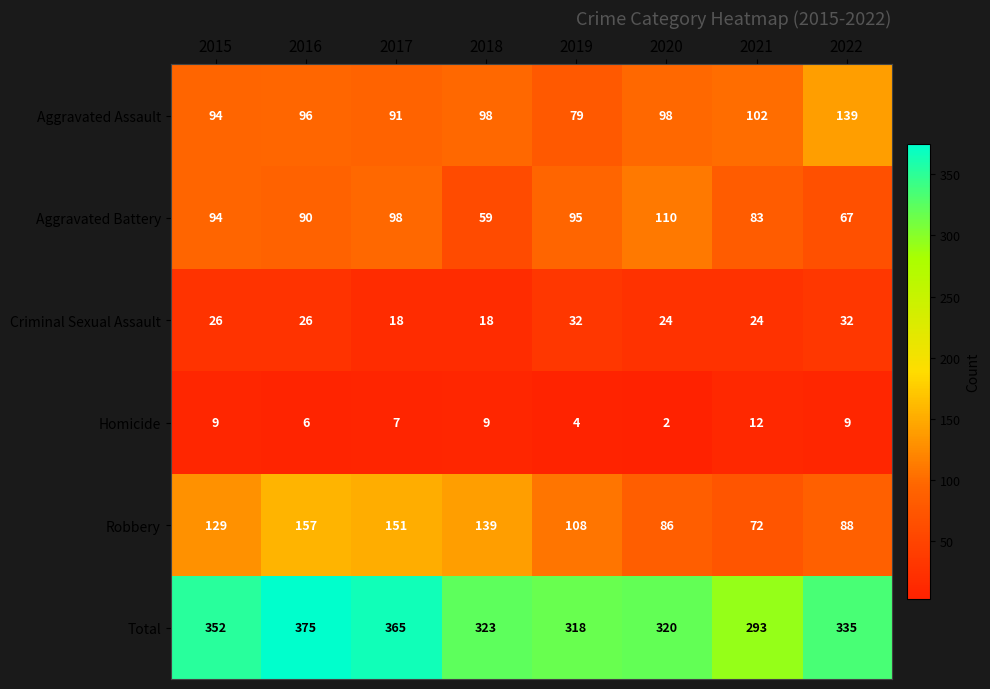

Rank the series by their maximum value, from lowest to highest.

Homicide, Criminal Sexual Assault, Aggravated Battery, Aggravated Assault, Robbery, Total